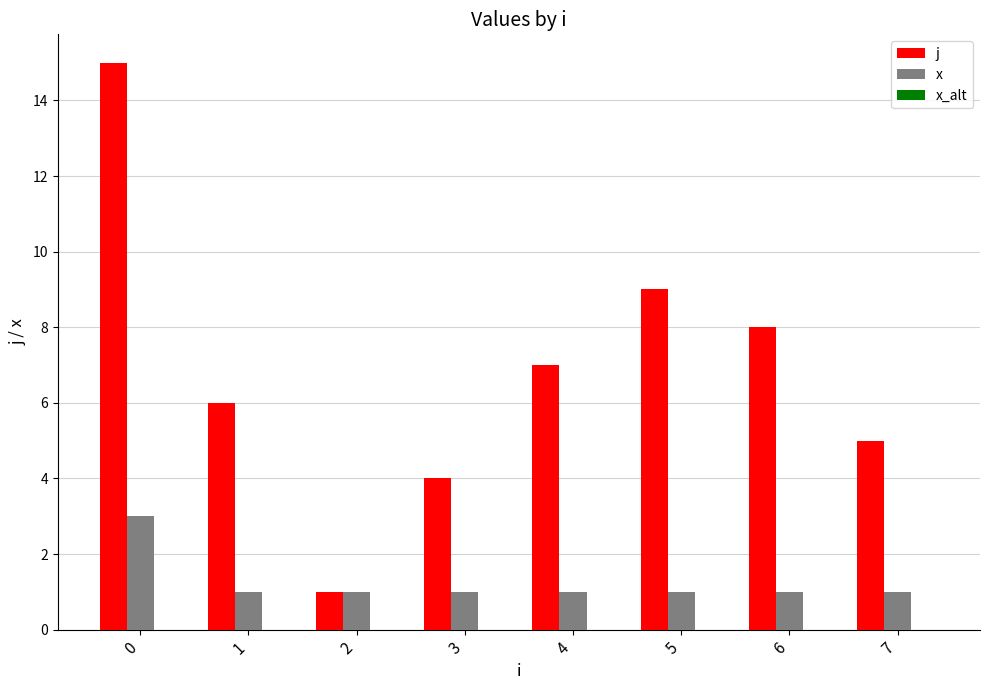

What is the difference between the x values at 0 and 4?

2